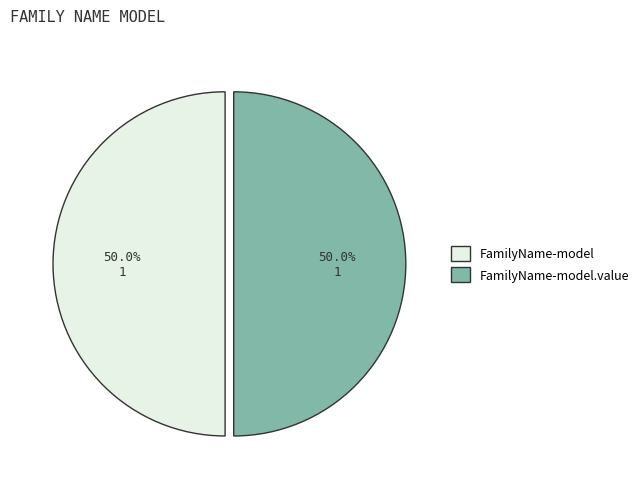

How many segments does this pie chart have?

2